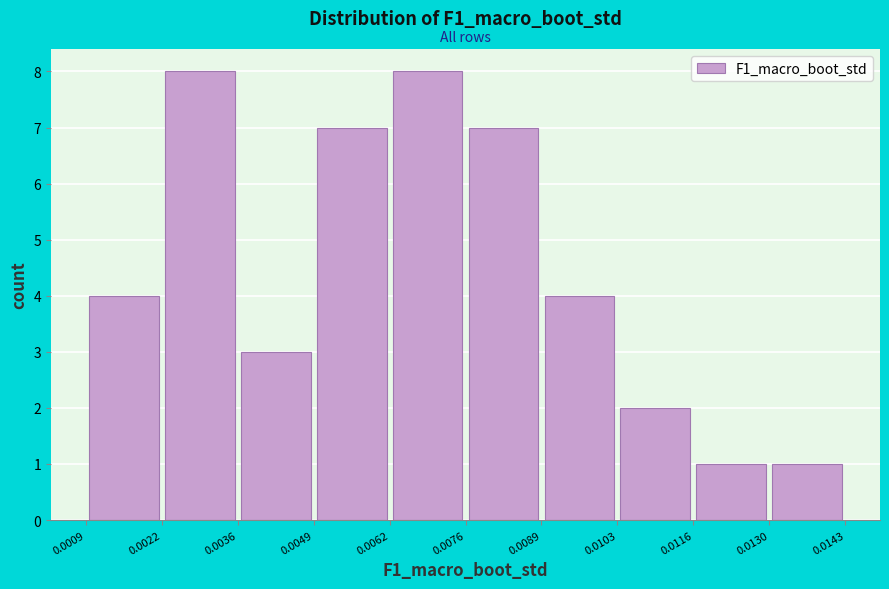

How tall is the bar that spans 0.0062 to 0.0076 on the x-axis? The values are not printed on the chart, so give them approximately, as read against the axis.

8